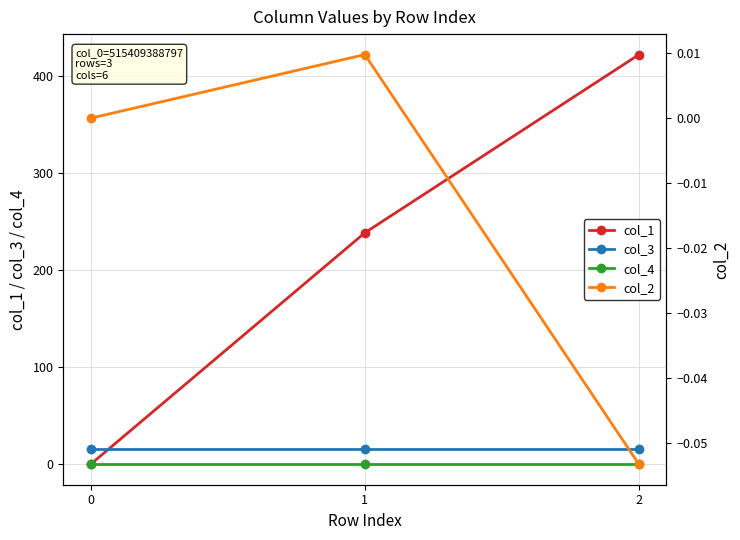

Where does the col_1 series first go above 238?

1